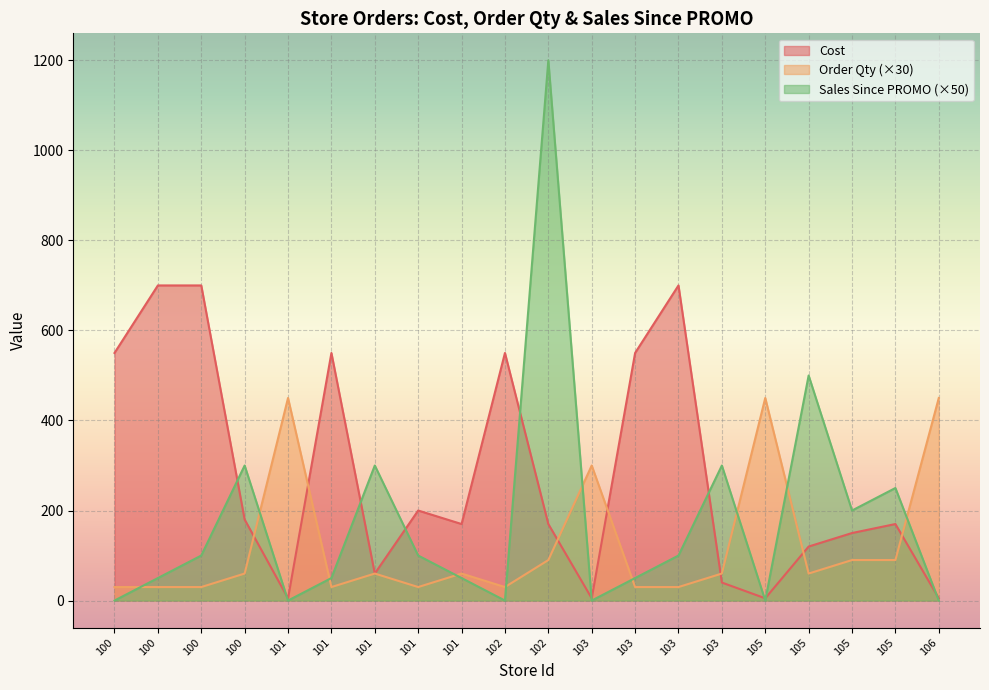

At which category does Cost reach its first local valley?

101